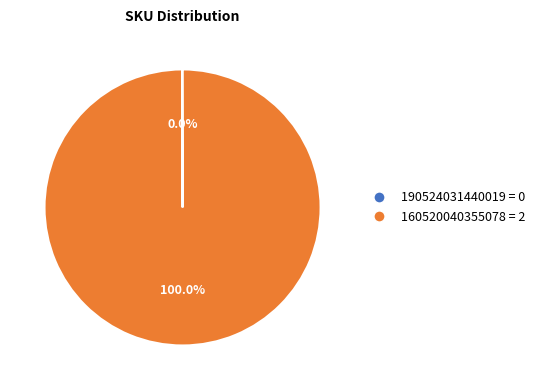

Is there a majority slice in this chart?

Yes